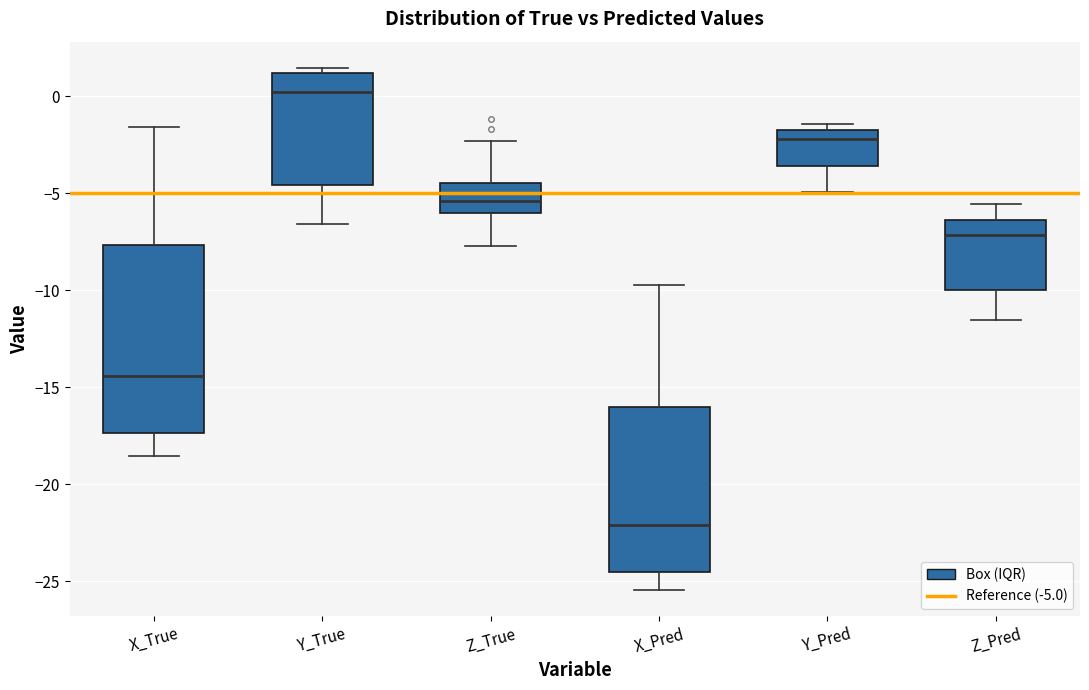

Comparing the boxes themselves (not the whiskers), which one is the tallest?

X_True